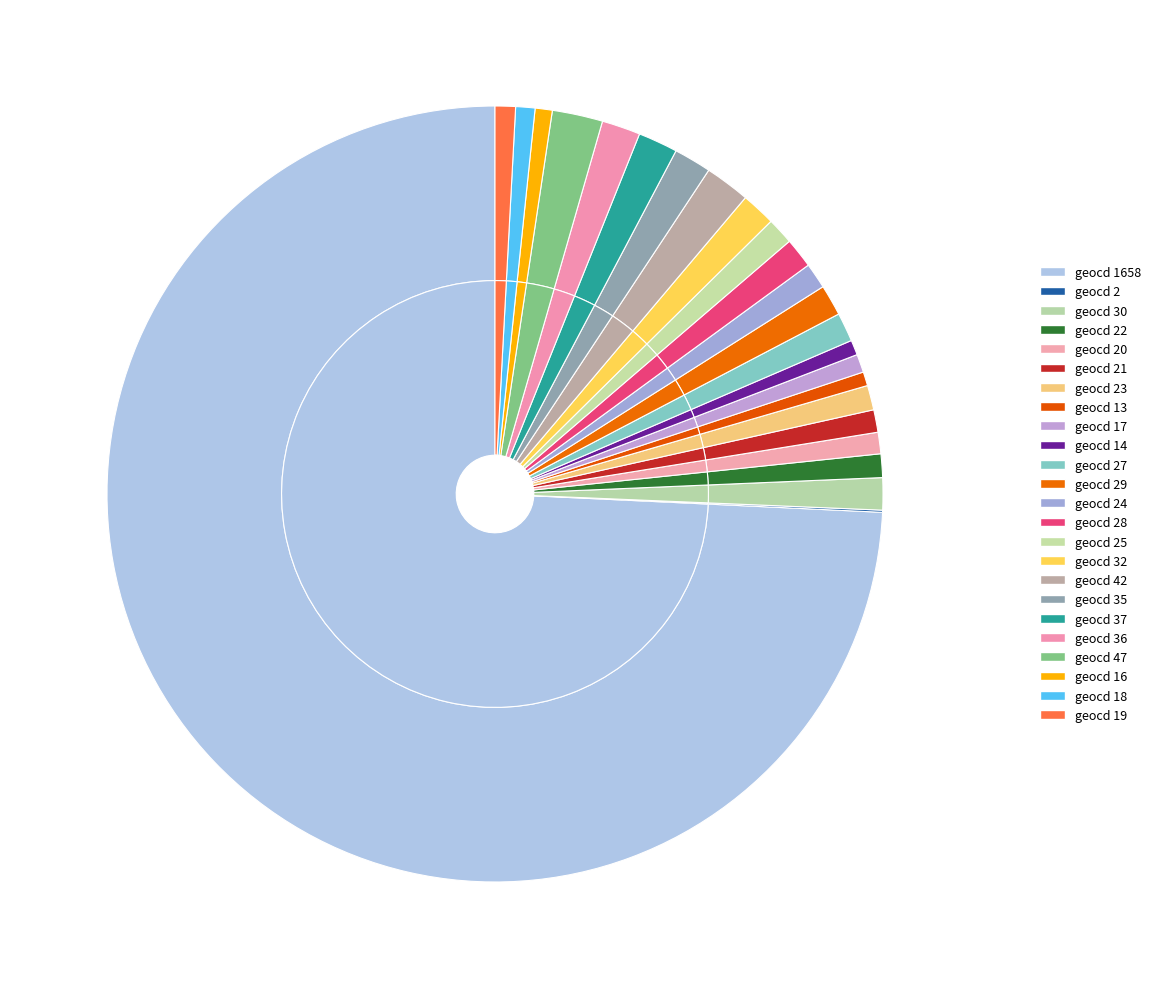

To the nearest percent, what percentage of the pie is geocd_18?

1%